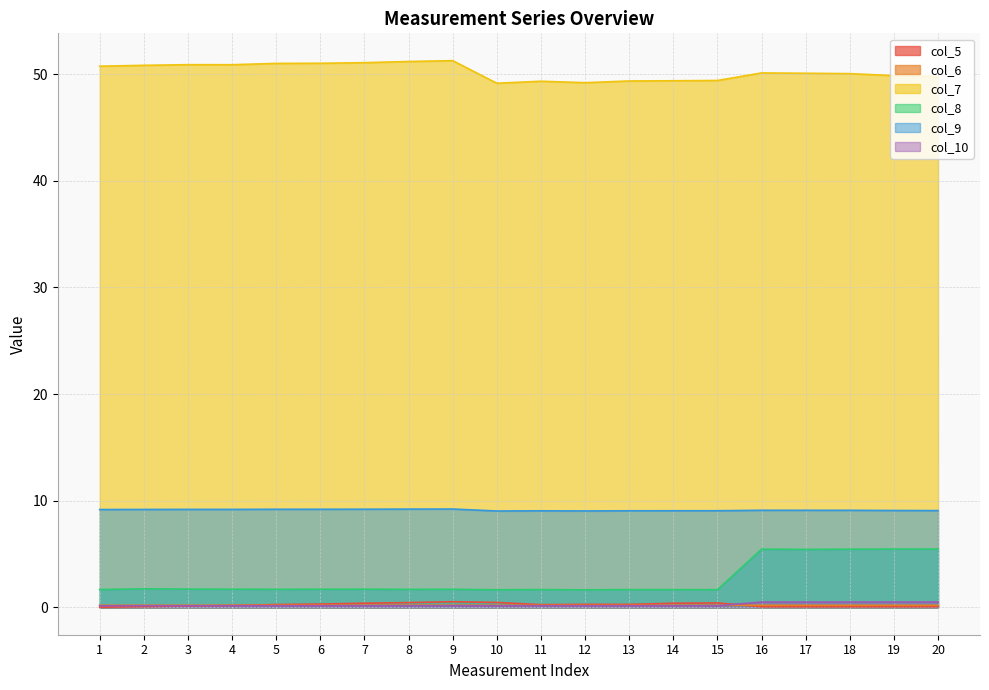

What are all the series names shown in the legend?

col_5, col_6, col_7, col_8, col_9, col_10